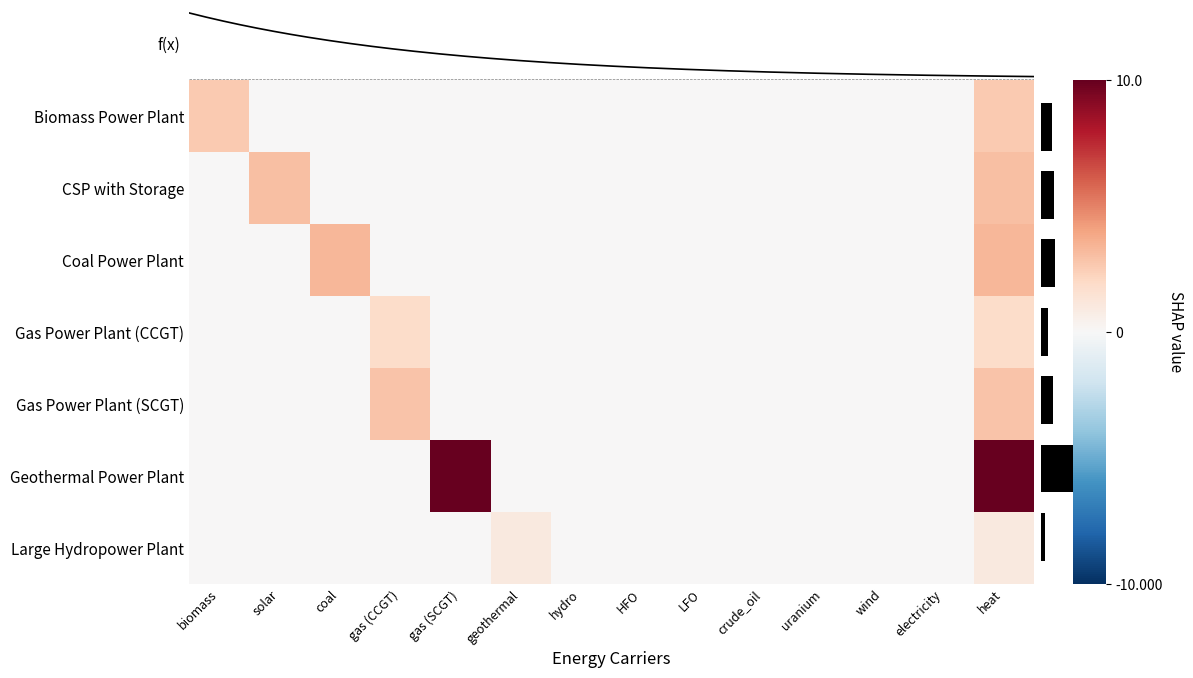

The Gas Power Plant (SCGT) series shows 1.2 at biomass. True or false?

False